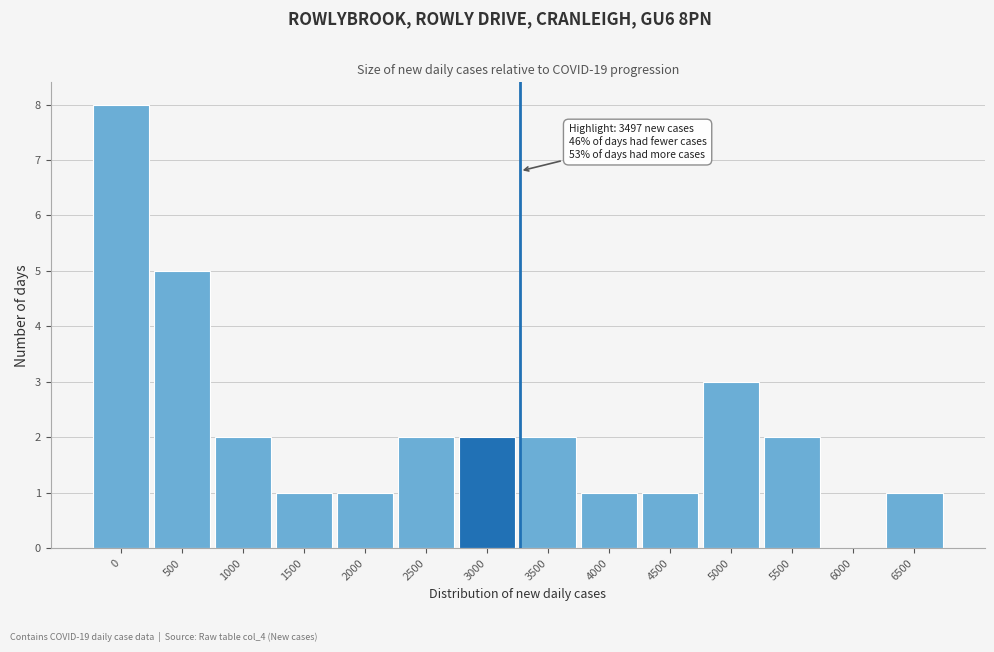

Reading left to right, what are all the values shown in this chart?

0=8	500=5	1000=2	1500=1	2000=1	2500=2	3000=2	3500=2	4000=1	4500=1	5000=3	5500=2	6000=0	6500=1